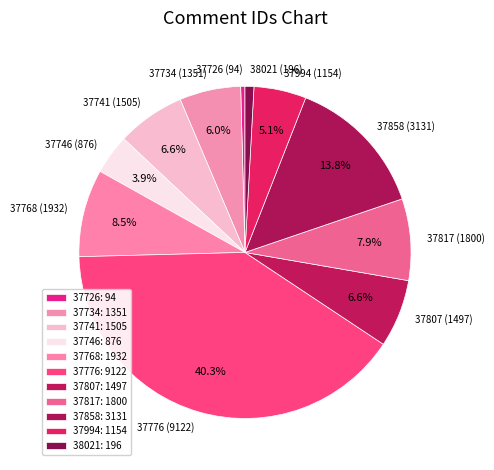

How much of the chart is everything except 37817 (1800)?

92.1%